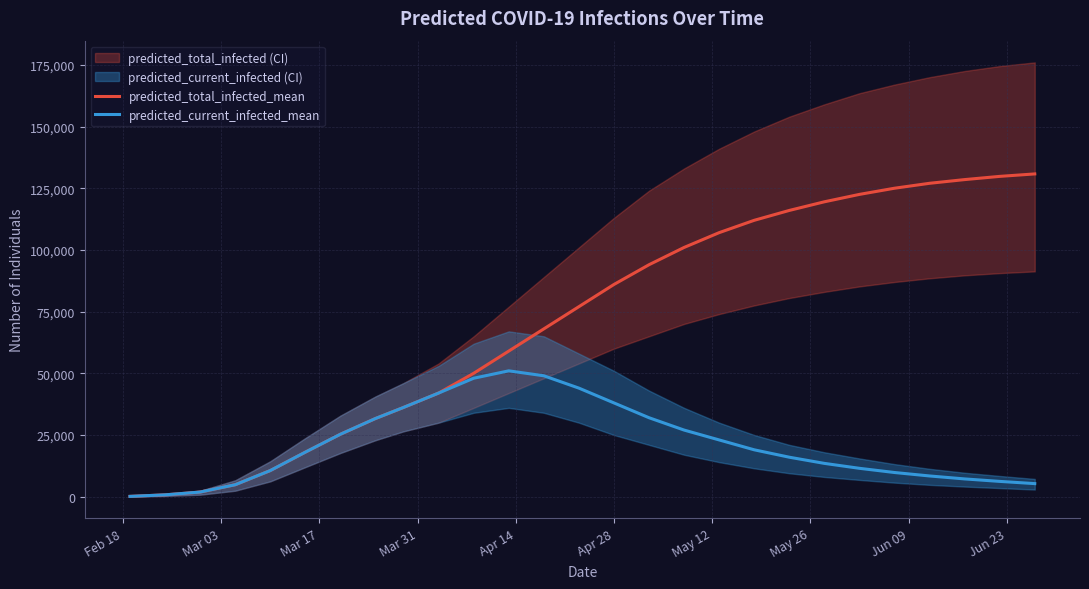

What is the highest value of the predicted_current_infected_mean series?

51000